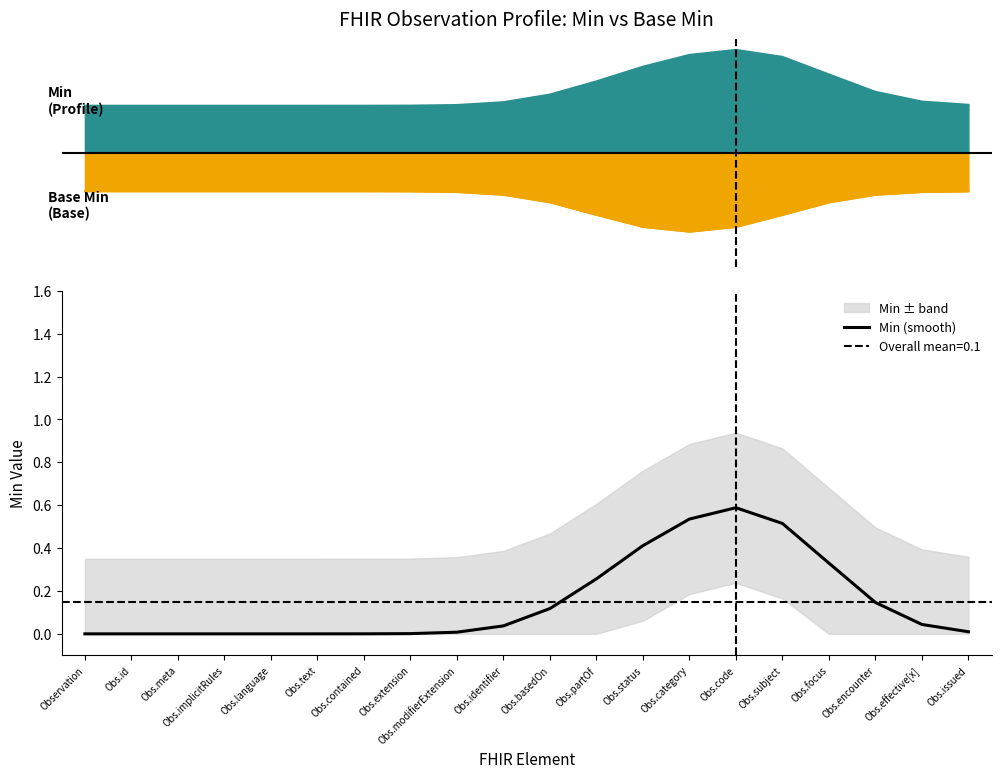

Does the chart have visible grid lines?

No